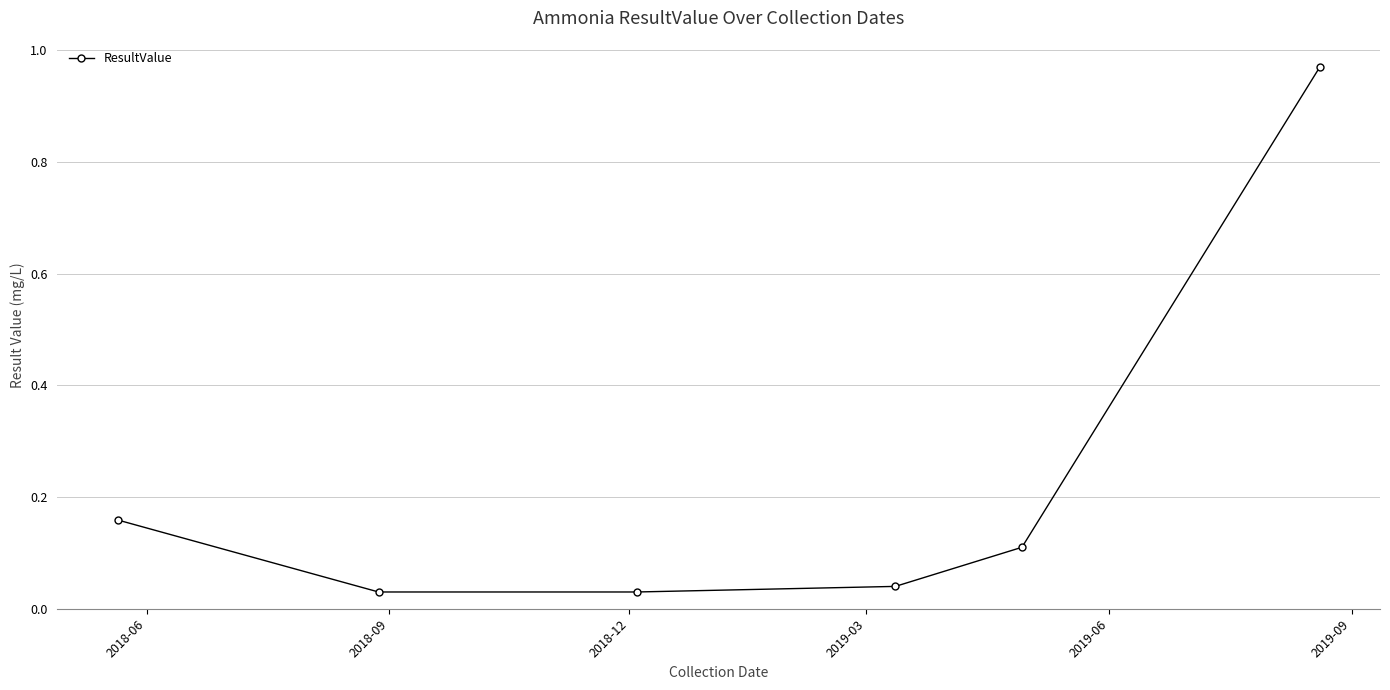

What is the sum of all values?

1.3